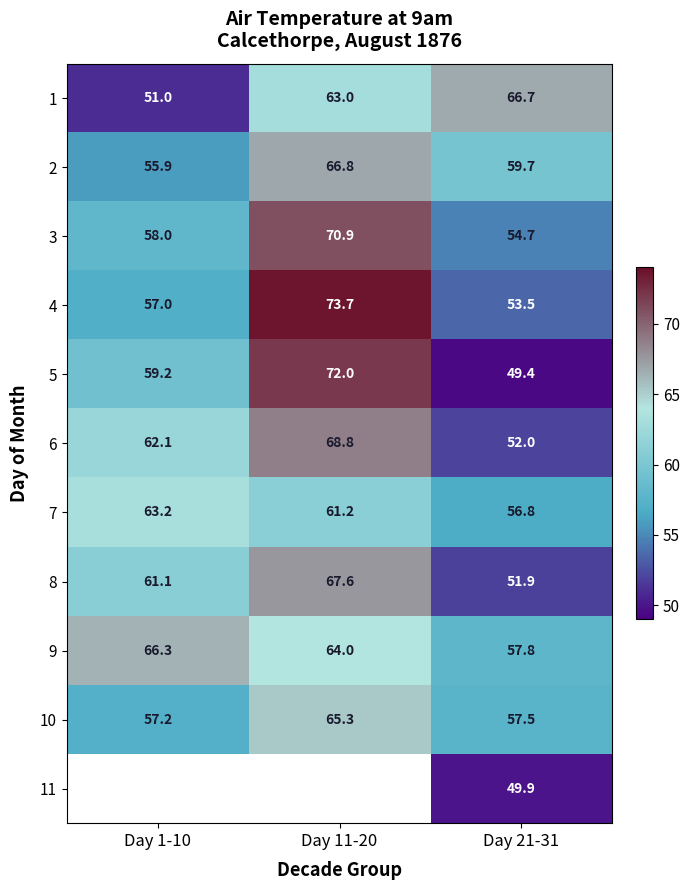

Which label corresponds to the smallest value in the chart?

Day 21-31